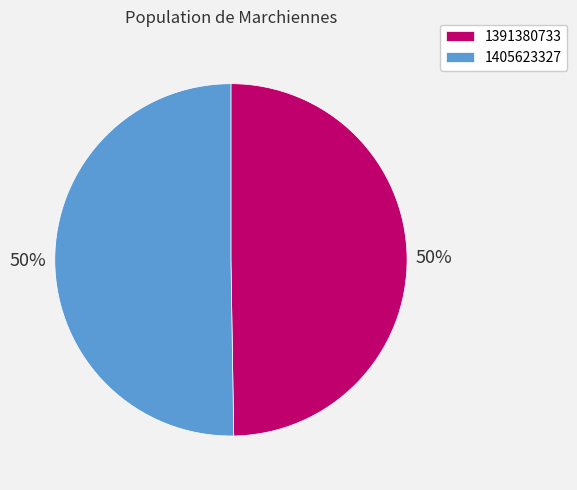

To the nearest percent, what is the average slice percentage?

50%